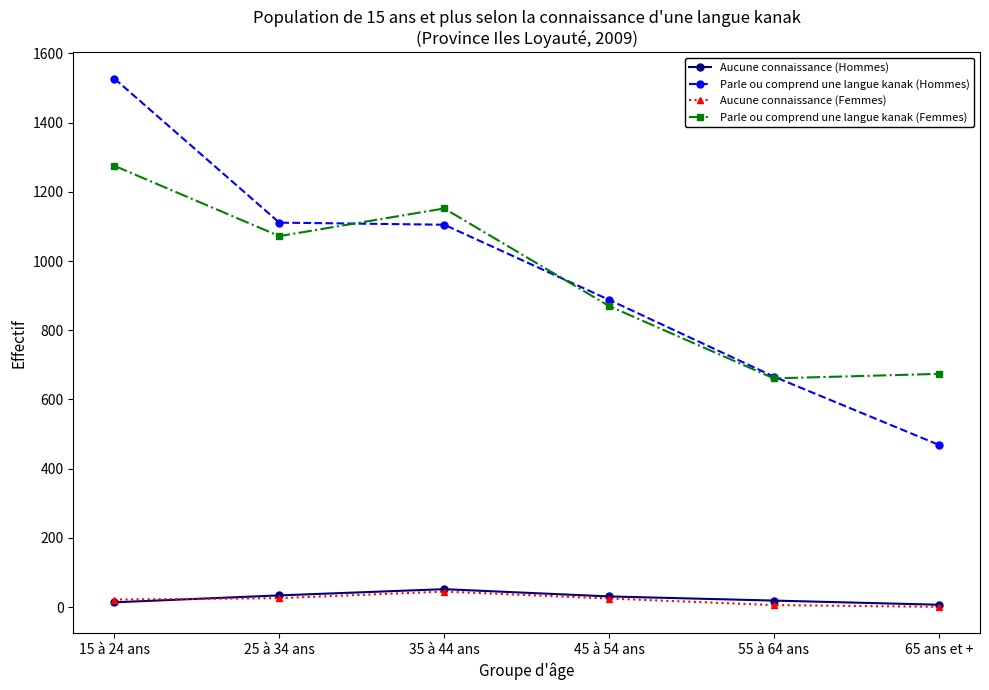

What is the label of the 4th point from the left?

45 à 54 ans